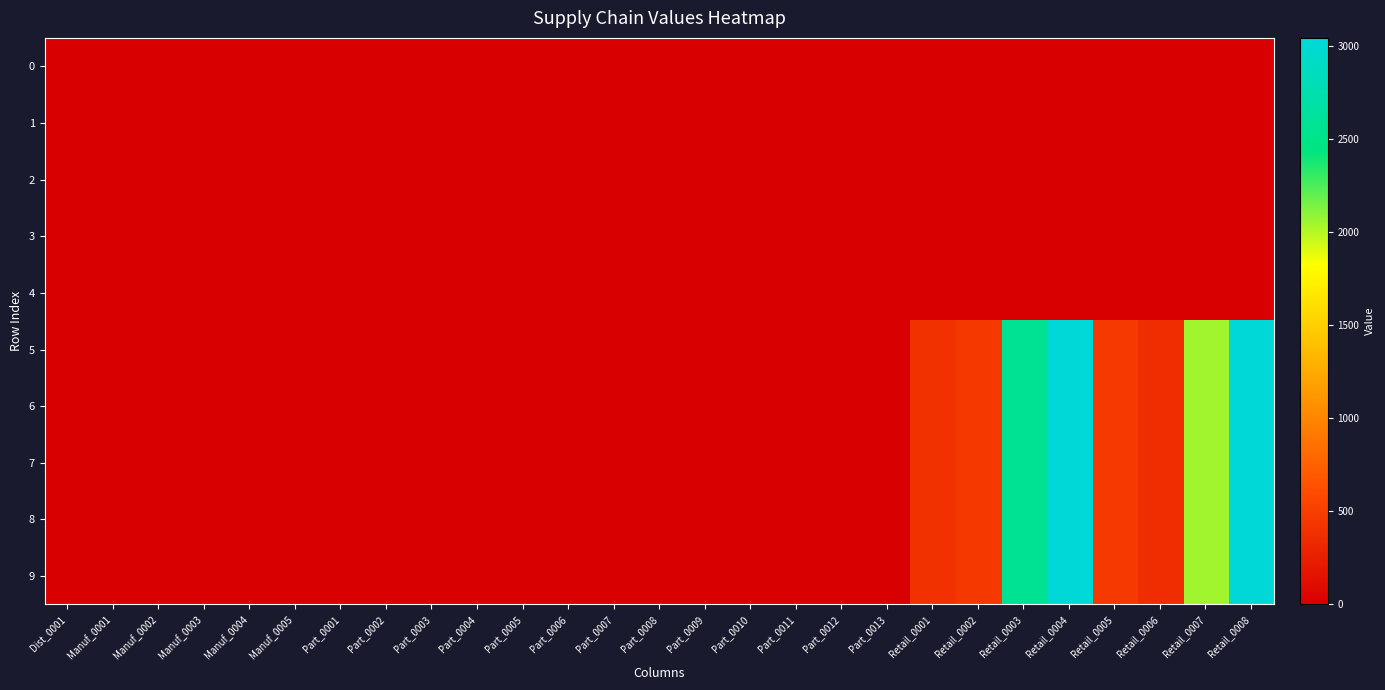

Reading left to right, transcribe all the data shown in this chart.

0: Dist_0001=0.0	Manuf_0001=0.0	Manuf_0002=0.0	Manuf_0003=0.0	Manuf_0004=0.0	Manuf_0005=0.0	Part_0001=0.0	Part_0002=0.0	Part_0003=0.0	Part_0004=0.0	Part_0005=0.0	Part_0006=0.0	Part_0007=0.0	Part_0008=0.0	Part_0009=0.0	Part_0010=0.0	Part_0011=0.0	Part_0012=0.0	Part_0013=0.0	Retail_0001=0.0	Retail_0002=0.0	Retail_0003=0.0	Retail_0004=0.0	Retail_0005=0.0	Retail_0006=0.0	Retail_0007=0.0	Retail_0008=0.0
1: Dist_0001=0.0	Manuf_0001=0.0	Manuf_0002=0.0	Manuf_0003=0.0	Manuf_0004=0.0	Manuf_0005=0.0	Part_0001=0.0	Part_0002=0.0	Part_0003=0.0	Part_0004=0.0	Part_0005=0.0	Part_0006=0.0	Part_0007=0.0	Part_0008=0.0	Part_0009=0.0	Part_0010=0.0	Part_0011=0.0	Part_0012=0.0	Part_0013=0.0	Retail_0001=0.0	Retail_0002=0.0	Retail_0003=0.0	Retail_0004=0.0	Retail_0005=0.0	Retail_0006=0.0	Retail_0007=0.0	Retail_0008=0.0
2: Dist_0001=0.0	Manuf_0001=0.0	Manuf_0002=0.0	Manuf_0003=0.0	Manuf_0004=0.0	Manuf_0005=0.0	Part_0001=0.0	Part_0002=0.0	Part_0003=0.0	Part_0004=0.0	Part_0005=0.0	Part_0006=0.0	Part_0007=0.0	Part_0008=0.0	Part_0009=0.0	Part_0010=0.0	Part_0011=0.0	Part_0012=0.0	Part_0013=0.0	Retail_0001=0.0	Retail_0002=0.0	Retail_0003=0.0	Retail_0004=0.0	Retail_0005=0.0	Retail_0006=0.0	Retail_0007=0.0	Retail_0008=0.0
3: Dist_0001=0.0	Manuf_0001=0.0	Manuf_0002=0.0	Manuf_0003=0.0	Manuf_0004=0.0	Manuf_0005=0.0	Part_0001=0.0	Part_0002=0.0	Part_0003=0.0	Part_0004=0.0	Part_0005=0.0	Part_0006=0.0	Part_0007=0.0	Part_0008=0.0	Part_0009=0.0	Part_0010=0.0	Part_0011=0.0	Part_0012=0.0	Part_0013=0.0	Retail_0001=0.0	Retail_0002=0.0	Retail_0003=0.0	Retail_0004=0.0	Retail_0005=0.0	Retail_0006=0.0	Retail_0007=0.0	Retail_0008=0.0
4: Dist_0001=0.0	Manuf_0001=0.0	Manuf_0002=0.0	Manuf_0003=0.0	Manuf_0004=0.0	Manuf_0005=0.0	Part_0001=0.0	Part_0002=0.0	Part_0003=0.0	Part_0004=0.0	Part_0005=0.0	Part_0006=0.0	Part_0007=0.0	Part_0008=0.0	Part_0009=0.0	Part_0010=0.0	Part_0011=0.0	Part_0012=0.0	Part_0013=0.0	Retail_0001=0.0	Retail_0002=0.0	Retail_0003=0.0	Retail_0004=0.0	Retail_0005=0.0	Retail_0006=0.0	Retail_0007=0.0	Retail_0008=0.0
5: Dist_0001=0.0	Manuf_0001=0.0	Manuf_0002=0.0	Manuf_0003=0.0	Manuf_0004=0.0	Manuf_0005=0.0	Part_0001=0.0	Part_0002=0.0	Part_0003=0.0	Part_0004=0.0	Part_0005=0.0	Part_0006=0.0	Part_0007=0.0	Part_0008=0.0	Part_0009=0.0	Part_0010=0.0	Part_0011=0.0	Part_0012=0.0	Part_0013=0.0	Retail_0001=395.8	Retail_0002=450.3	Retail_0003=2573.6	Retail_0004=3043.7	Retail_0005=458.8	Retail_0006=367.7	Retail_0007=2048.4	Retail_0008=3032.3
6: Dist_0001=0.0	Manuf_0001=0.0	Manuf_0002=0.0	Manuf_0003=0.0	Manuf_0004=0.0	Manuf_0005=0.0	Part_0001=0.0	Part_0002=0.0	Part_0003=0.0	Part_0004=0.0	Part_0005=0.0	Part_0006=0.0	Part_0007=0.0	Part_0008=0.0	Part_0009=0.0	Part_0010=0.0	Part_0011=0.0	Part_0012=0.0	Part_0013=0.0	Retail_0001=395.8	Retail_0002=450.3	Retail_0003=2573.6	Retail_0004=3043.7	Retail_0005=458.8	Retail_0006=367.7	Retail_0007=2048.4	Retail_0008=3032.3
7: Dist_0001=0.0	Manuf_0001=0.0	Manuf_0002=0.0	Manuf_0003=0.0	Manuf_0004=0.0	Manuf_0005=0.0	Part_0001=0.0	Part_0002=0.0	Part_0003=0.0	Part_0004=0.0	Part_0005=0.0	Part_0006=0.0	Part_0007=0.0	Part_0008=0.0	Part_0009=0.0	Part_0010=0.0	Part_0011=0.0	Part_0012=0.0	Part_0013=0.0	Retail_0001=395.8	Retail_0002=450.3	Retail_0003=2573.6	Retail_0004=3043.7	Retail_0005=458.8	Retail_0006=367.7	Retail_0007=2048.4	Retail_0008=3032.3
8: Dist_0001=0.0	Manuf_0001=0.0	Manuf_0002=0.0	Manuf_0003=0.0	Manuf_0004=0.0	Manuf_0005=0.0	Part_0001=0.0	Part_0002=0.0	Part_0003=0.0	Part_0004=0.0	Part_0005=0.0	Part_0006=0.0	Part_0007=0.0	Part_0008=0.0	Part_0009=0.0	Part_0010=0.0	Part_0011=0.0	Part_0012=0.0	Part_0013=0.0	Retail_0001=395.8	Retail_0002=450.3	Retail_0003=2573.6	Retail_0004=3043.7	Retail_0005=458.8	Retail_0006=367.7	Retail_0007=2048.4	Retail_0008=3032.3
9: Dist_0001=0.0	Manuf_0001=0.0	Manuf_0002=0.0	Manuf_0003=0.0	Manuf_0004=0.0	Manuf_0005=0.0	Part_0001=0.0	Part_0002=0.0	Part_0003=0.0	Part_0004=0.0	Part_0005=0.0	Part_0006=0.0	Part_0007=0.0	Part_0008=0.0	Part_0009=0.0	Part_0010=0.0	Part_0011=0.0	Part_0012=0.0	Part_0013=0.0	Retail_0001=395.8	Retail_0002=450.3	Retail_0003=2573.6	Retail_0004=3043.7	Retail_0005=458.8	Retail_0006=367.7	Retail_0007=2048.4	Retail_0008=3032.3